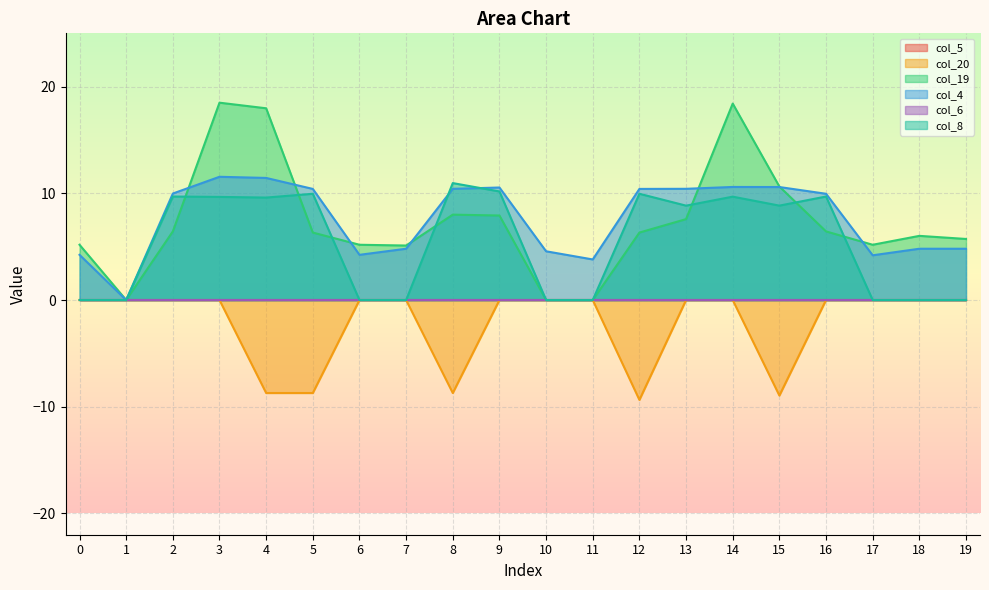

At how many categories does at least one series exceed 2?

19